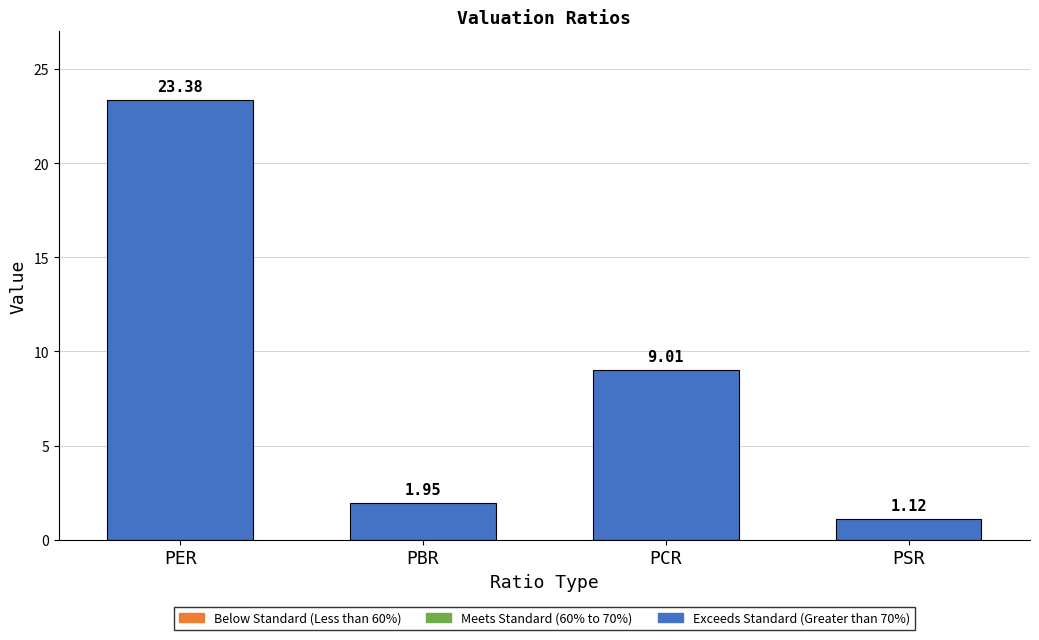

What is the difference between the maximum and minimum values?

22.3